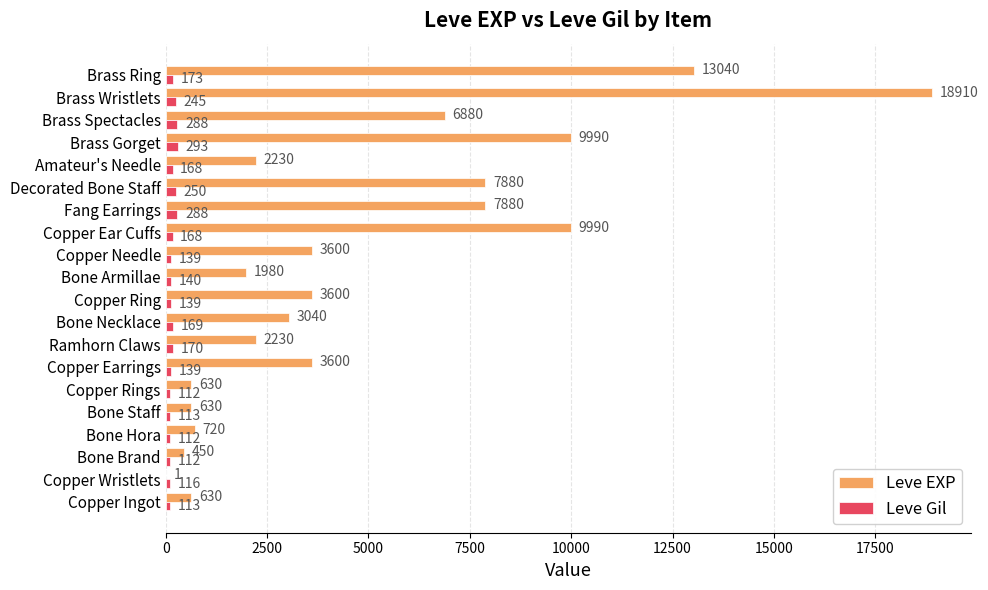

Between Ramhorn Claws and Copper Ear Cuffs, which series saw the biggest shift?

Leve EXP